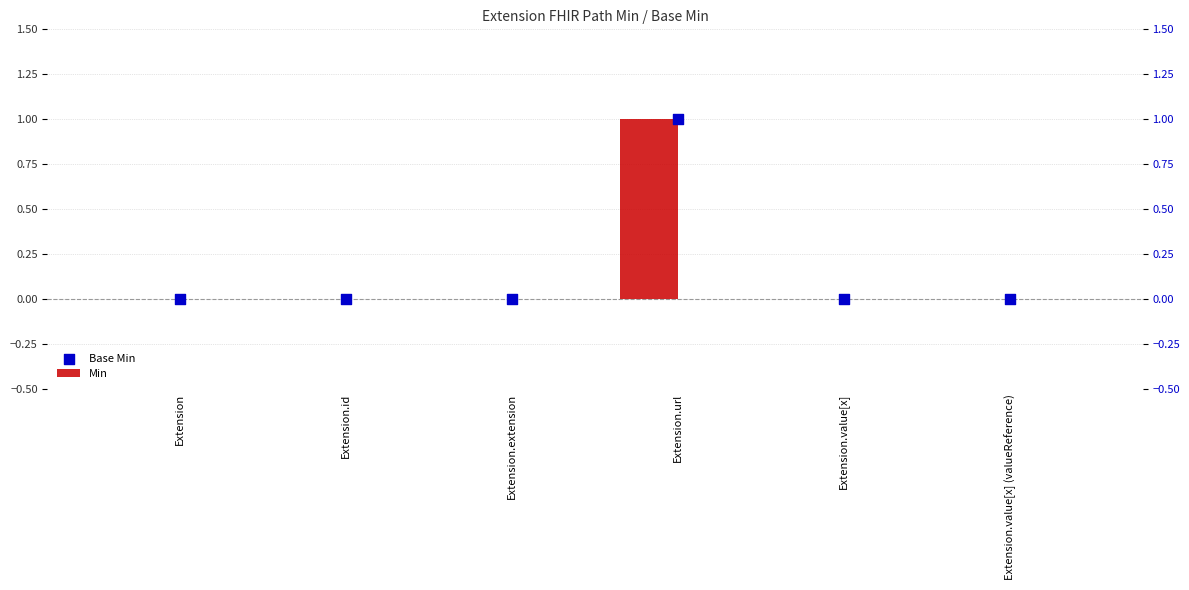

Which series reaches the minimum Y coordinate?

Min